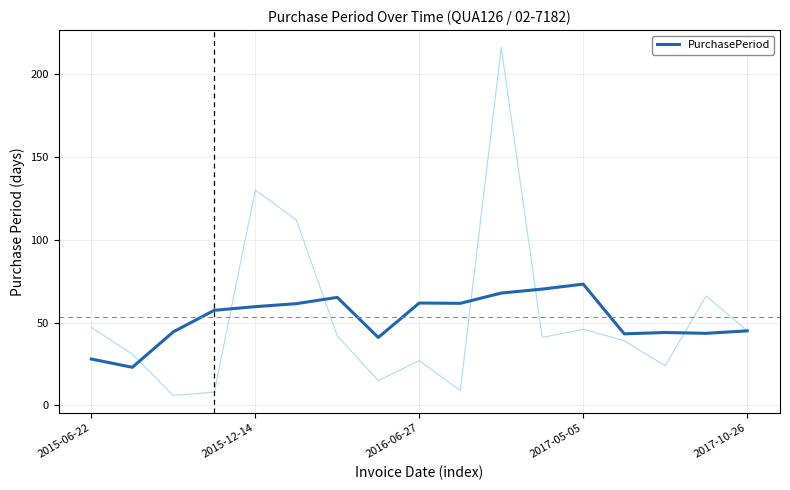

What is the average value?

52.4